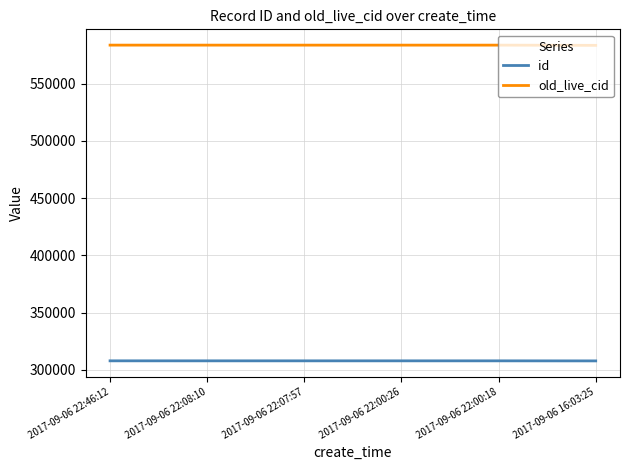

Which series has the largest total across all categories?

old_live_cid